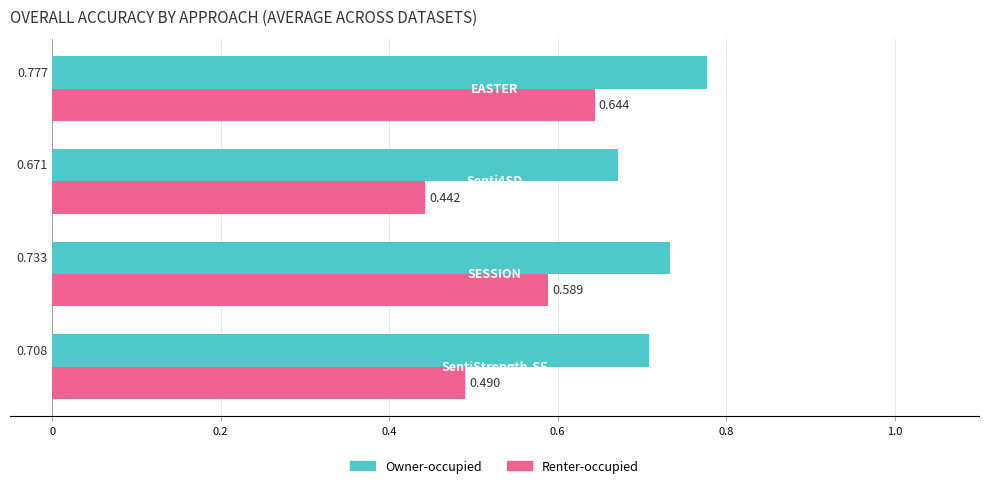

List the series in order of their overall mean, highest first.

Owner-occupied, Renter-occupied